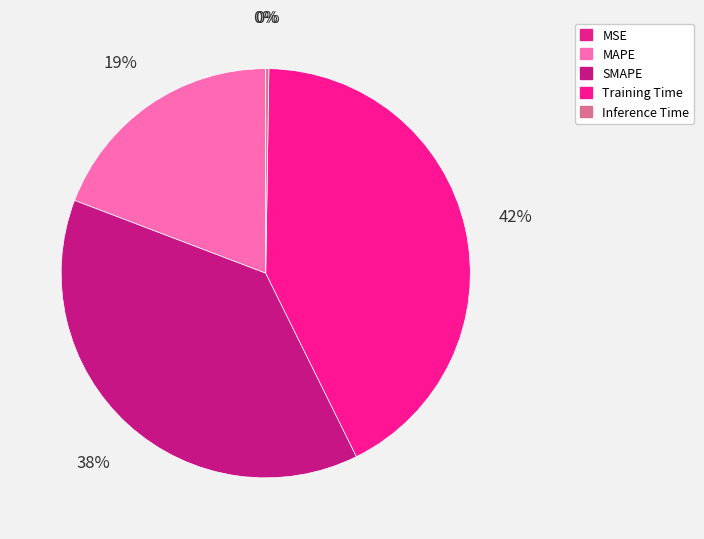

Which category has the smallest portion of the pie?

MSE